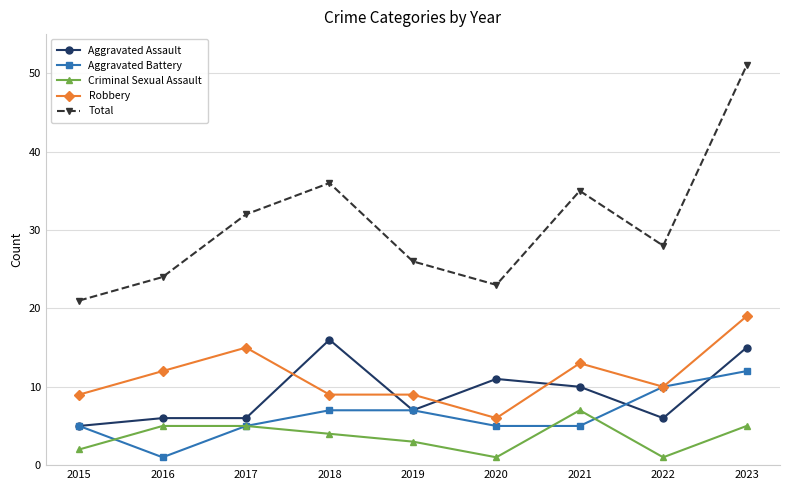

What is the approximate value of Criminal Sexual Assault at 2019?

3